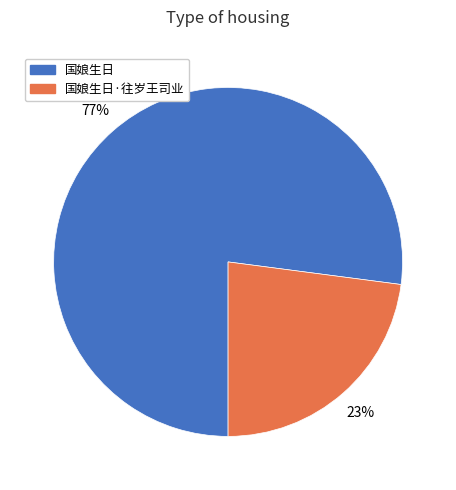

To the nearest percent, what is the average slice percentage?

50%